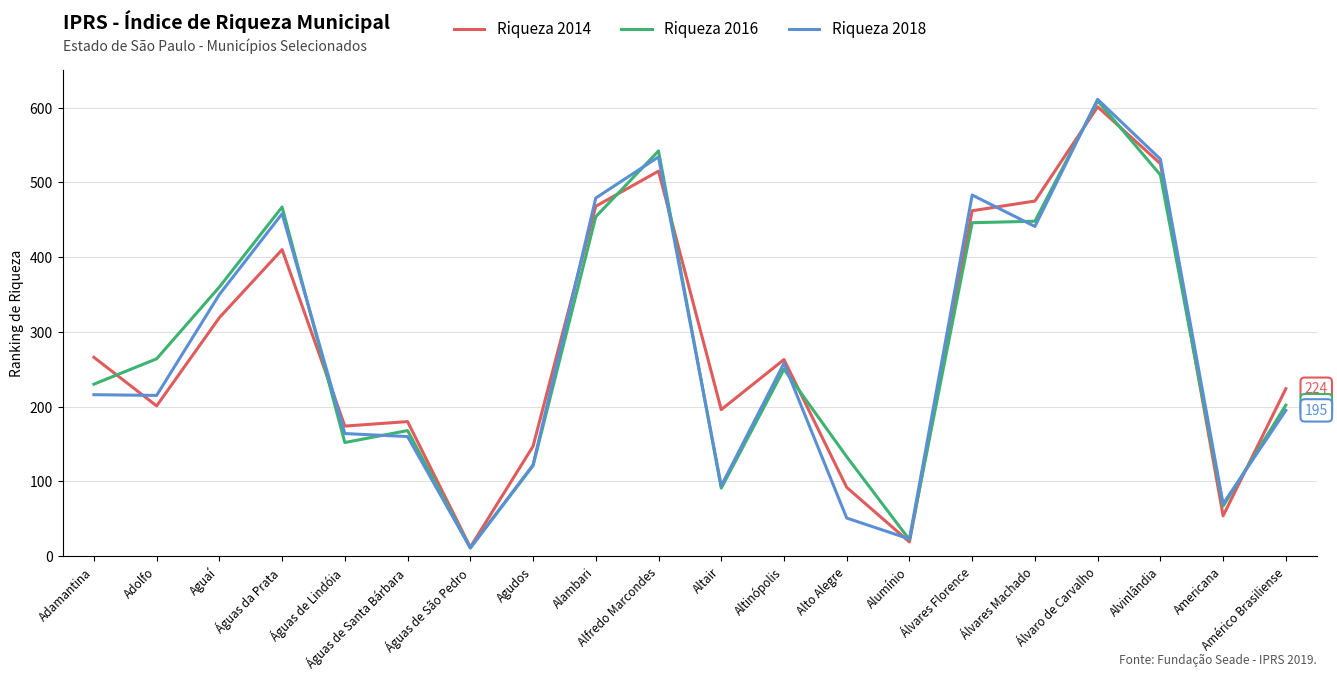

Where is Riqueza 2018 nearest to the value 311?

Aguaí